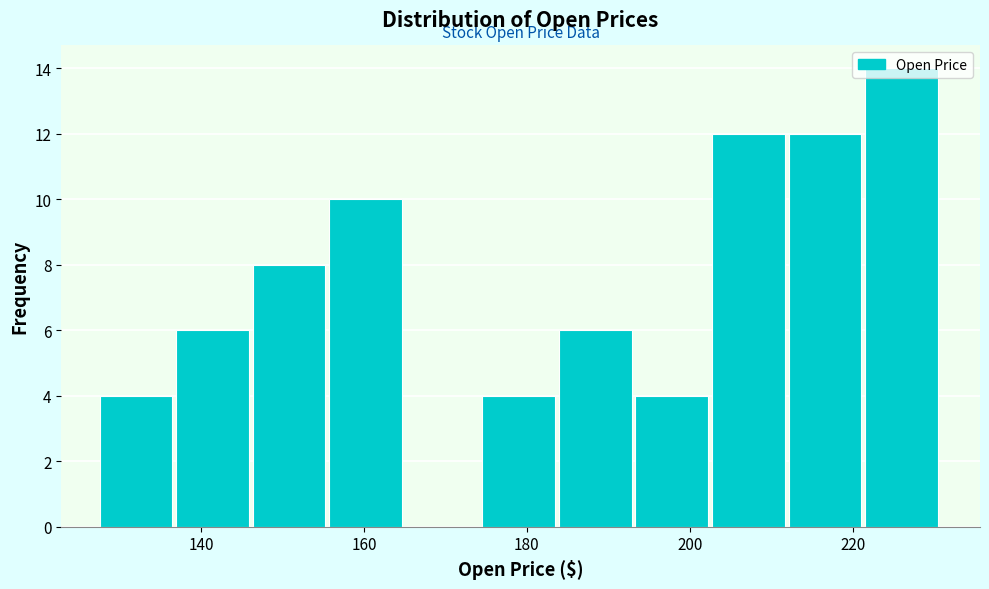

Which range on the x-axis has the tallest bar?

222 to 230